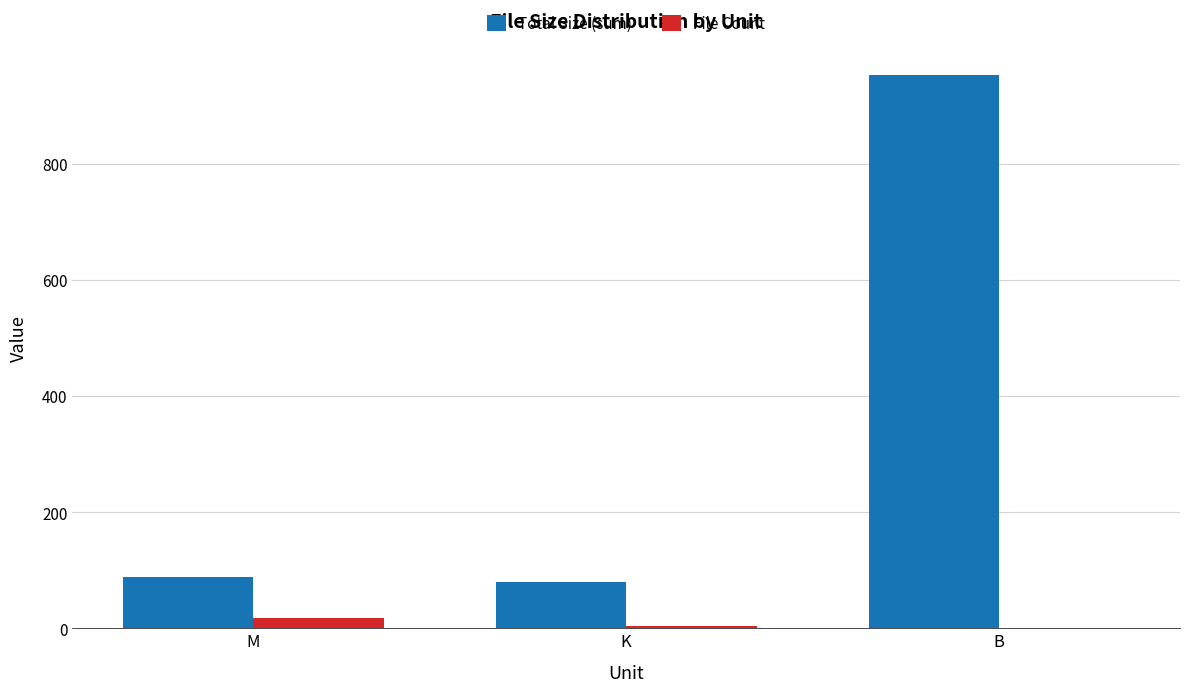

Which series has the widest spread of values?

Total Size (sum)